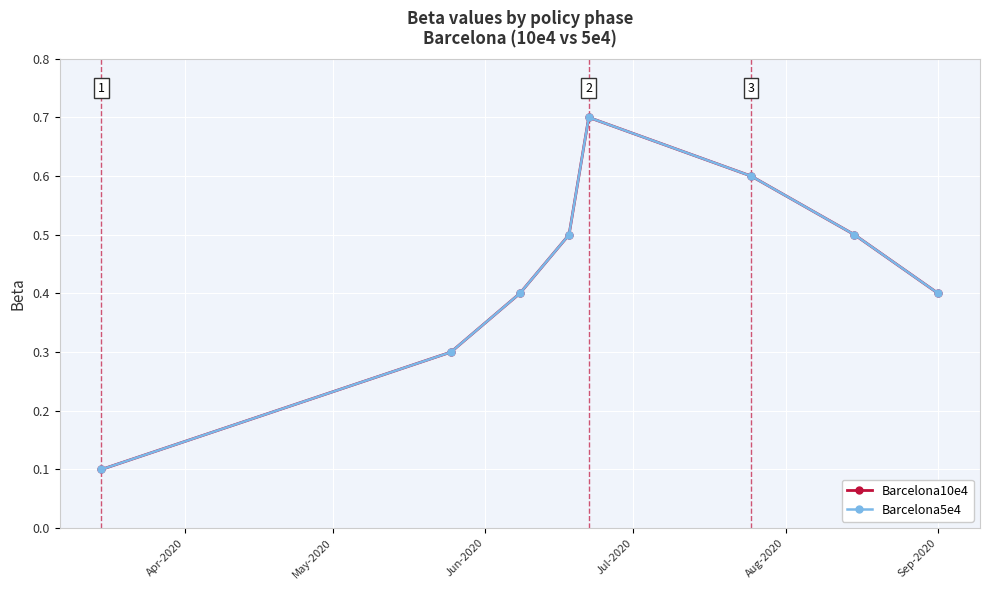

True or false: Barcelona5e4 and Barcelona10e4 cross at least once.

False